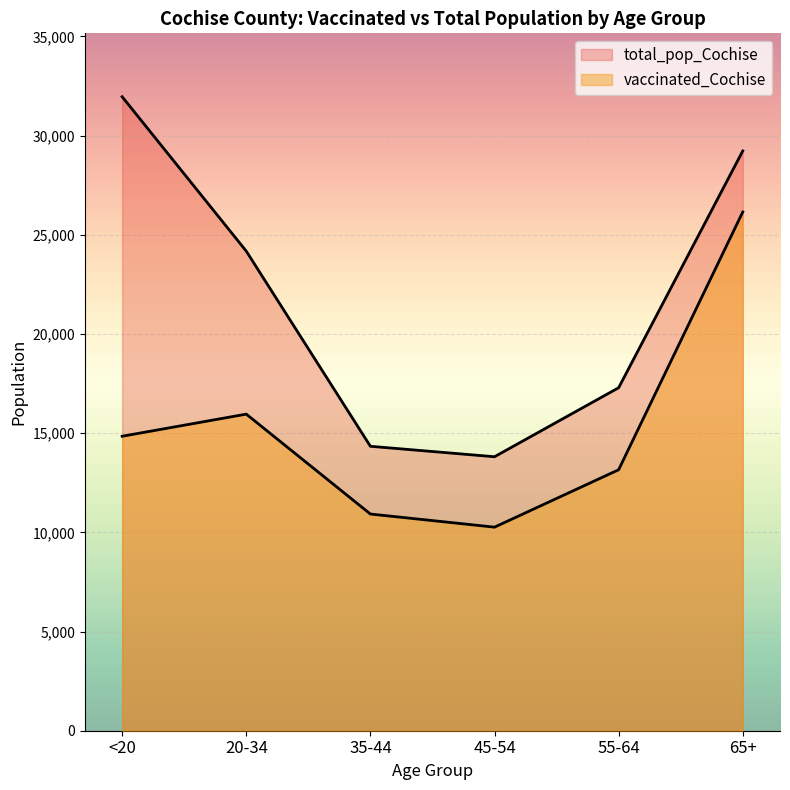

Is it true that vaccinated_Cochise equals 25351 at 20-34?

False